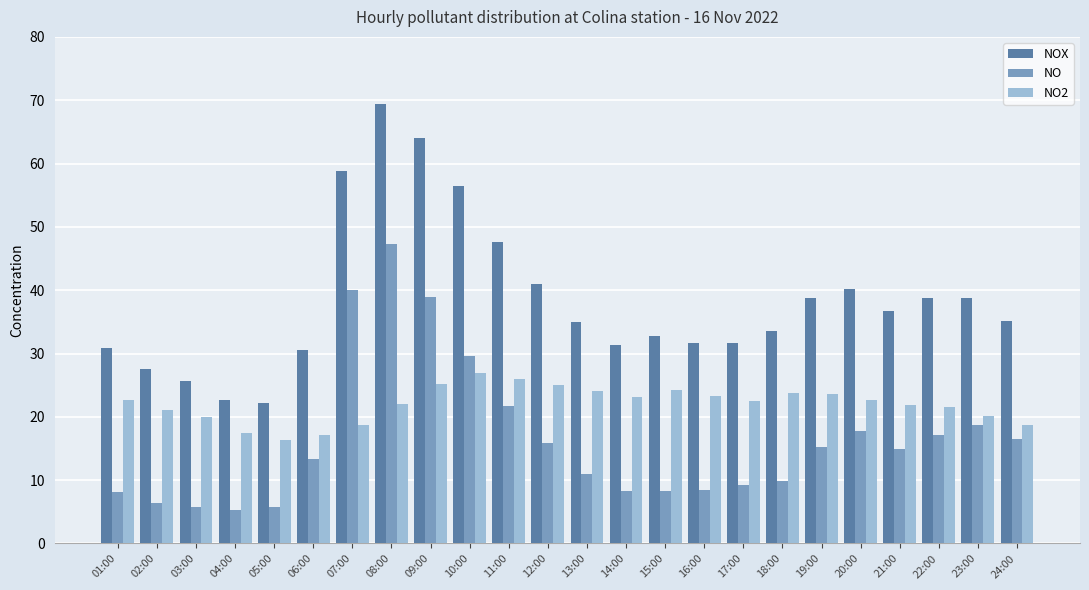

Is it true that NOX equals 31.7 at 17:00?

True